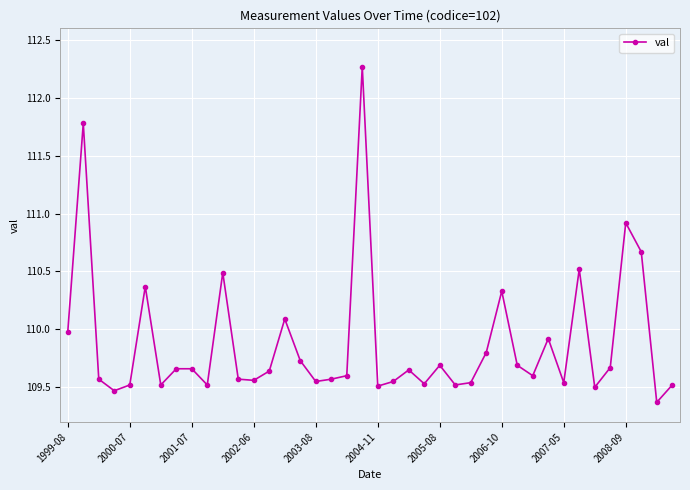

Does the chart display data point markers on the line(s)?

Yes